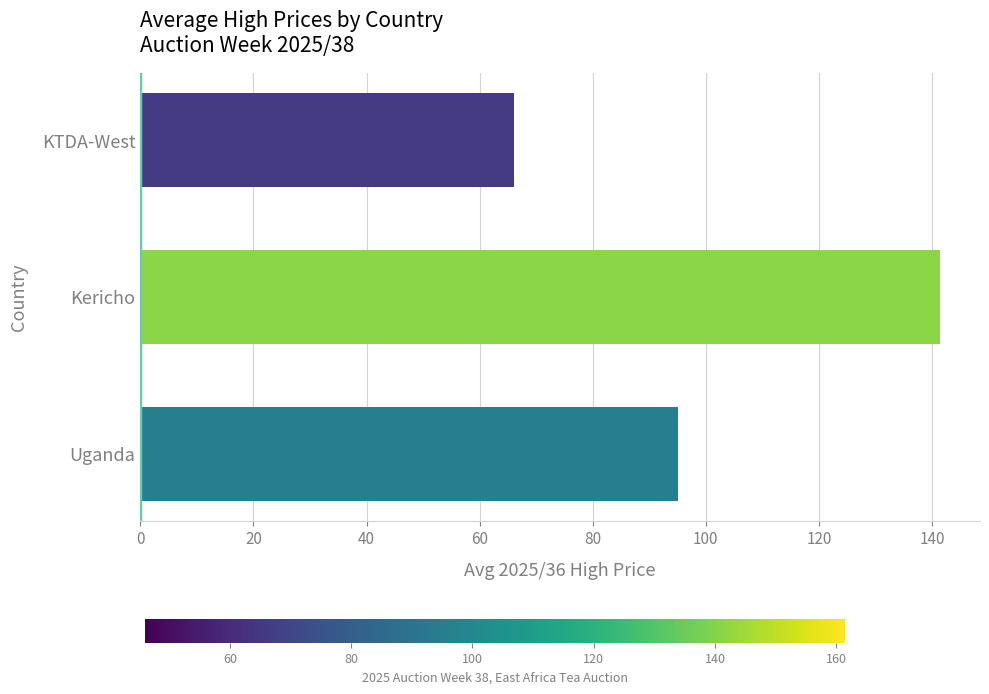

Reading bottom to top, extract all data points from this chart.

Uganda=95.1	Kericho=141.4	KTDA-West=66.0